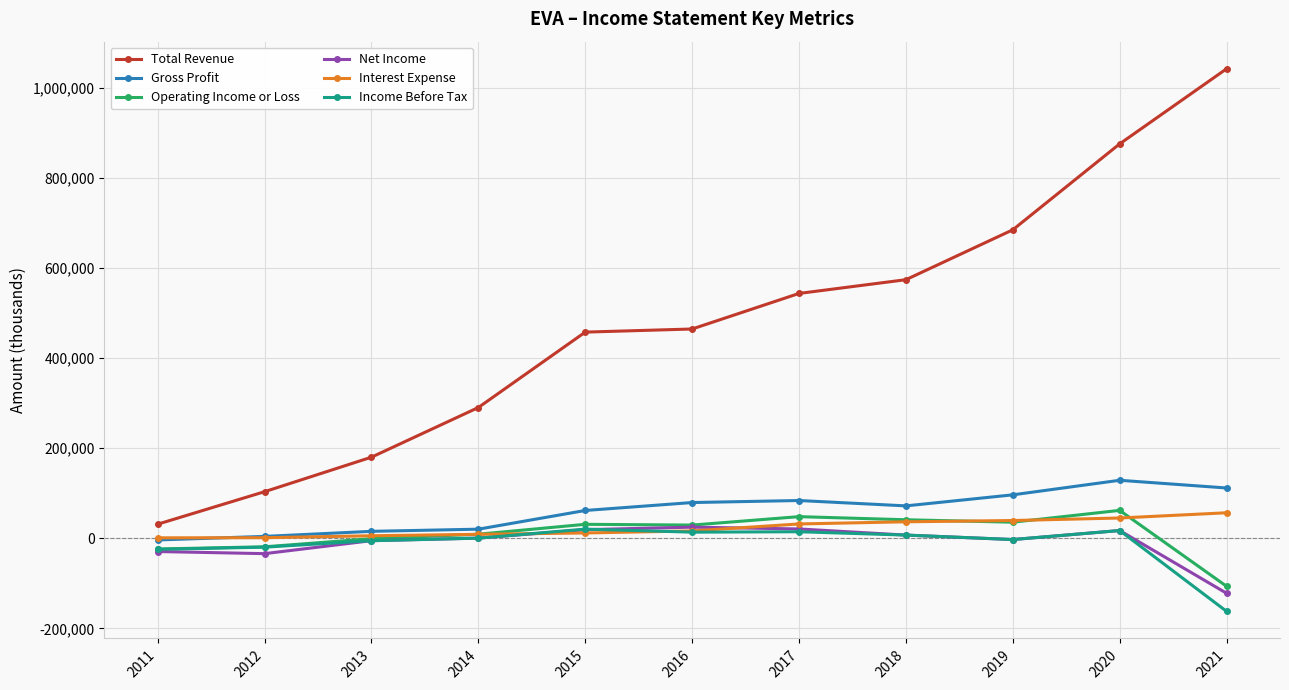

Is the value of Net Income at 2012 greater than the value of Operating Income or Loss at 2012?

No